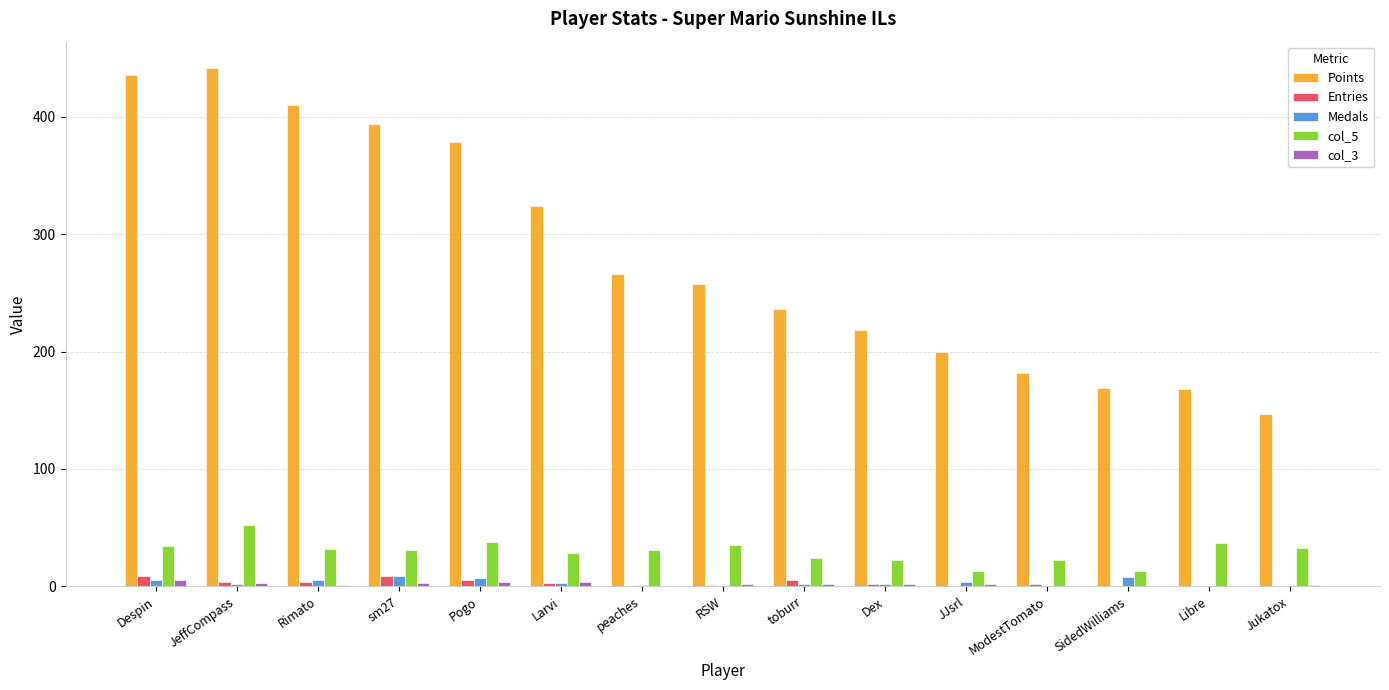

The value of Points at JeffCompass is 442. True or false?

True